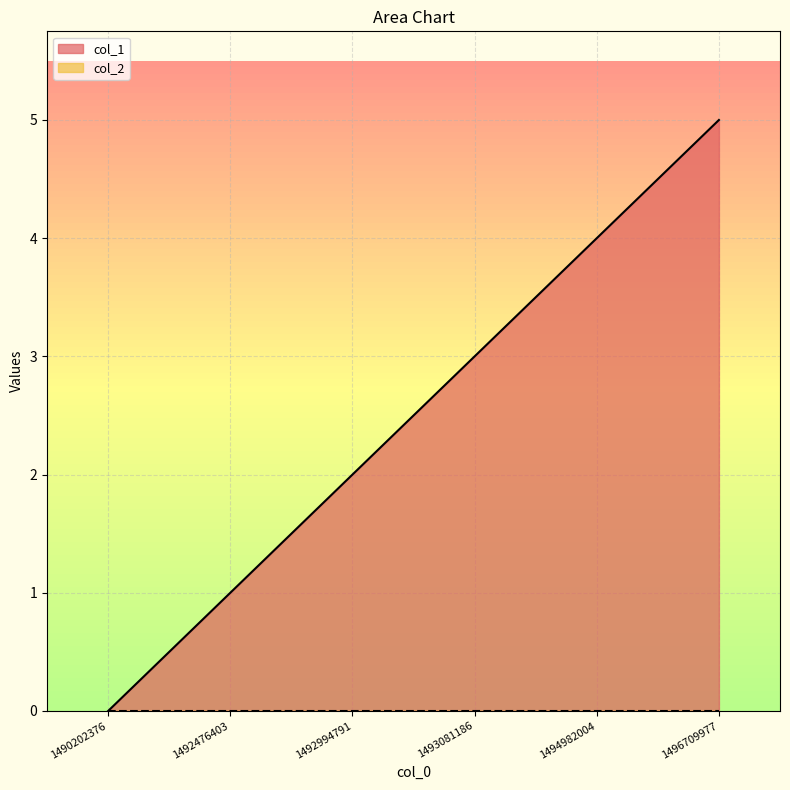

Reading left to right, transcribe all the data shown in this chart.

0	1	2	3	4	5